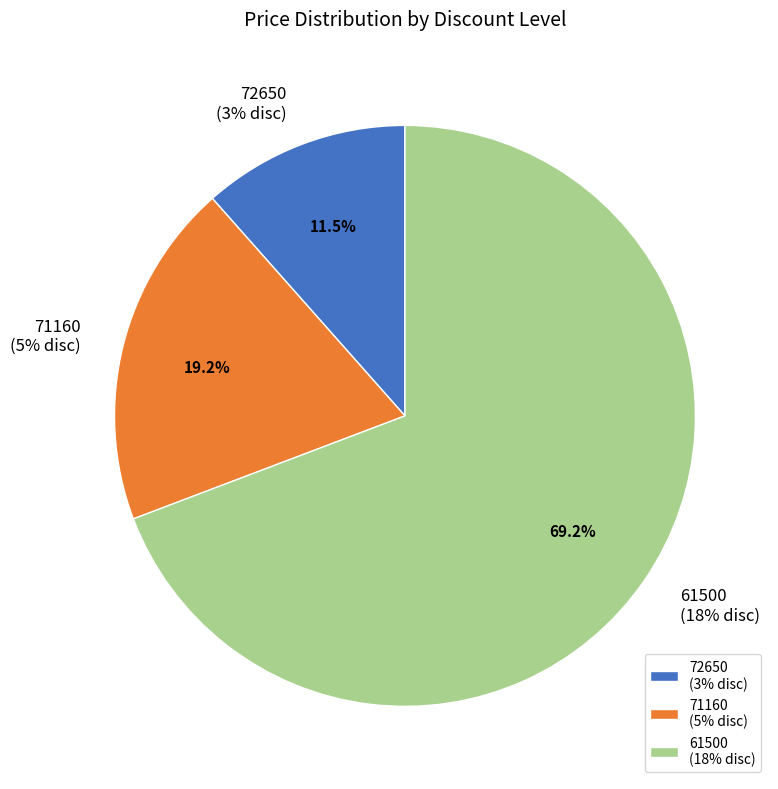

Which category accounts for the majority?

61500